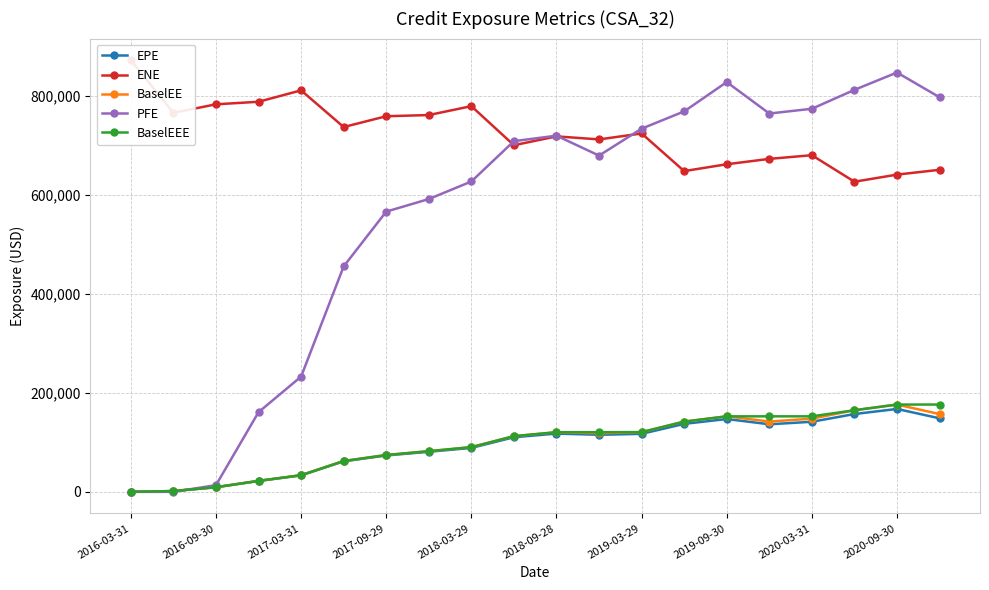

True or false: EPE and BaselEEE cross at least once.

False